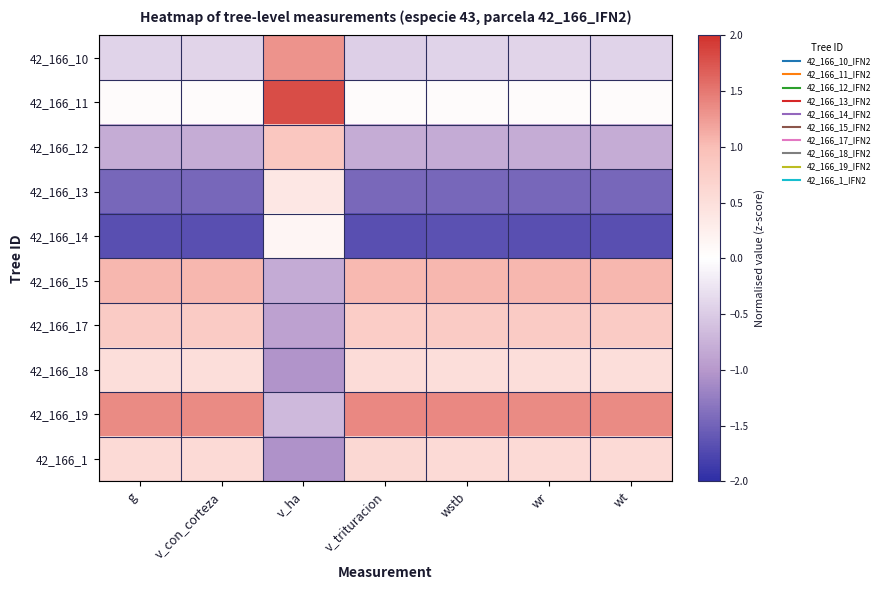

Rank the series at v_trituracion from lowest to highest value.

42_166_14, 42_166_13, 42_166_12, 42_166_10, 42_166_11, 42_166_18, 42_166_1, 42_166_17, 42_166_15, 42_166_19